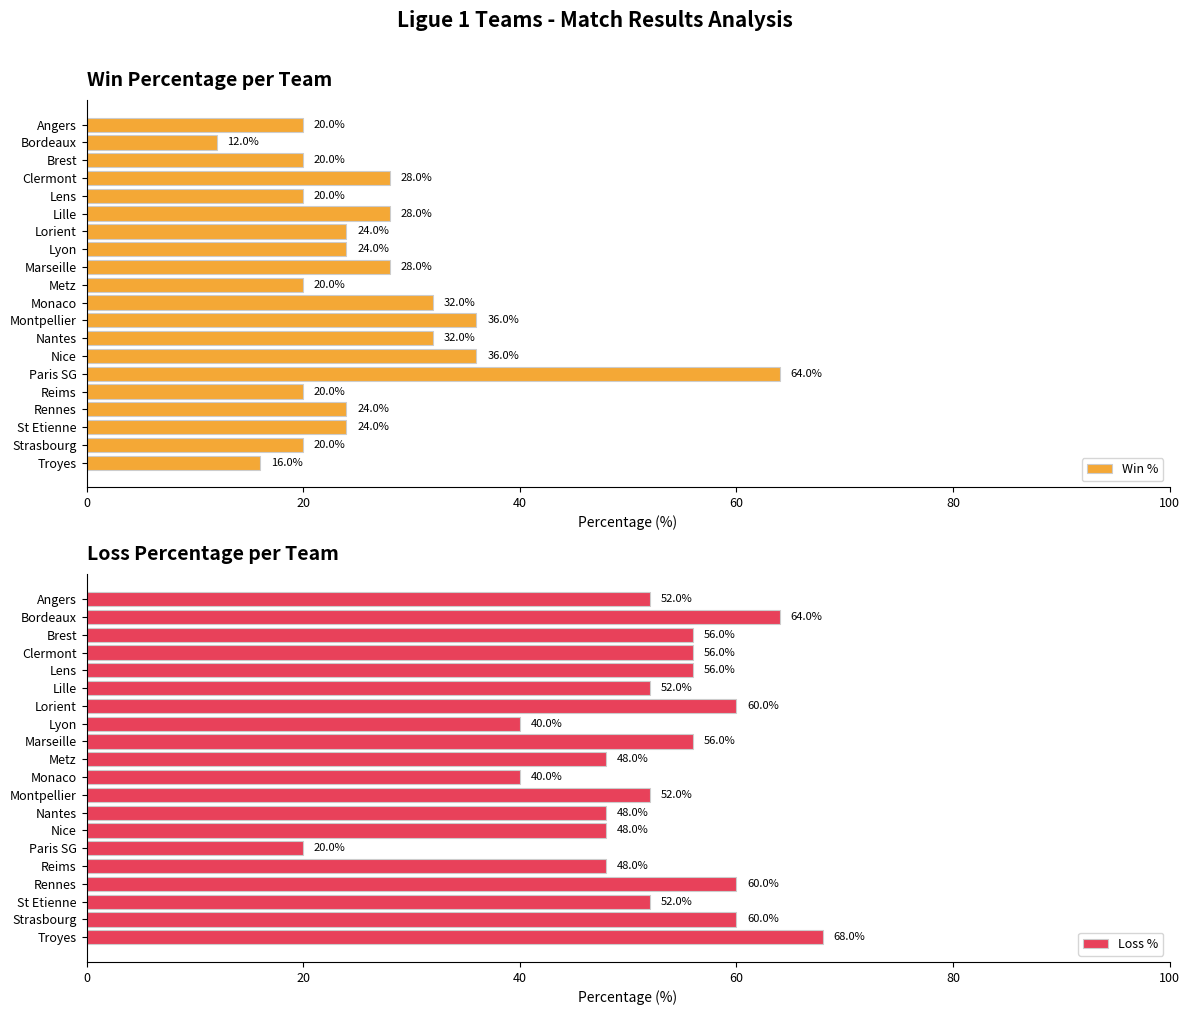

The value of Win % at Strasbourg is 20.0. True or false?

True